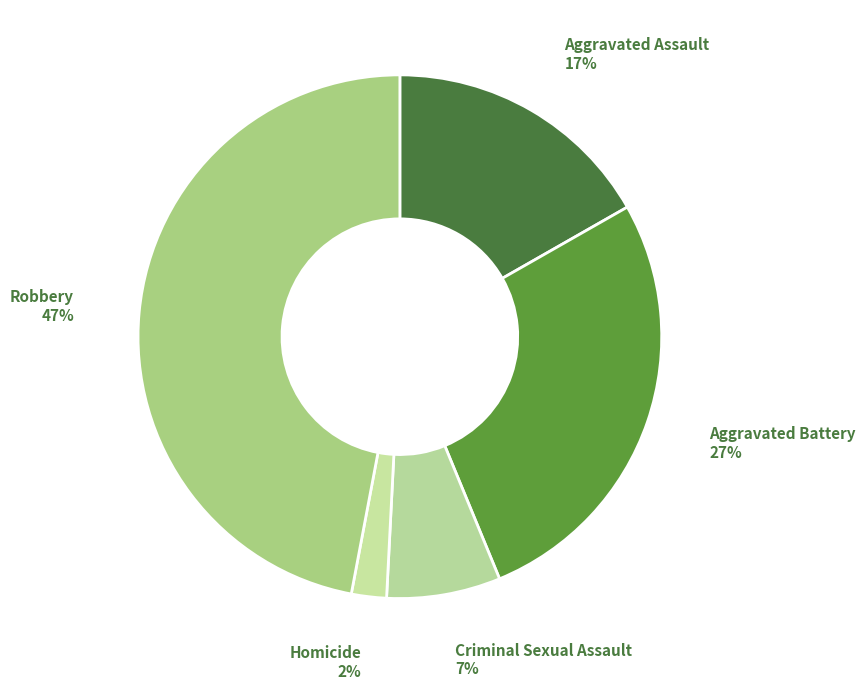

Which category has the biggest portion of the pie?

Robbery